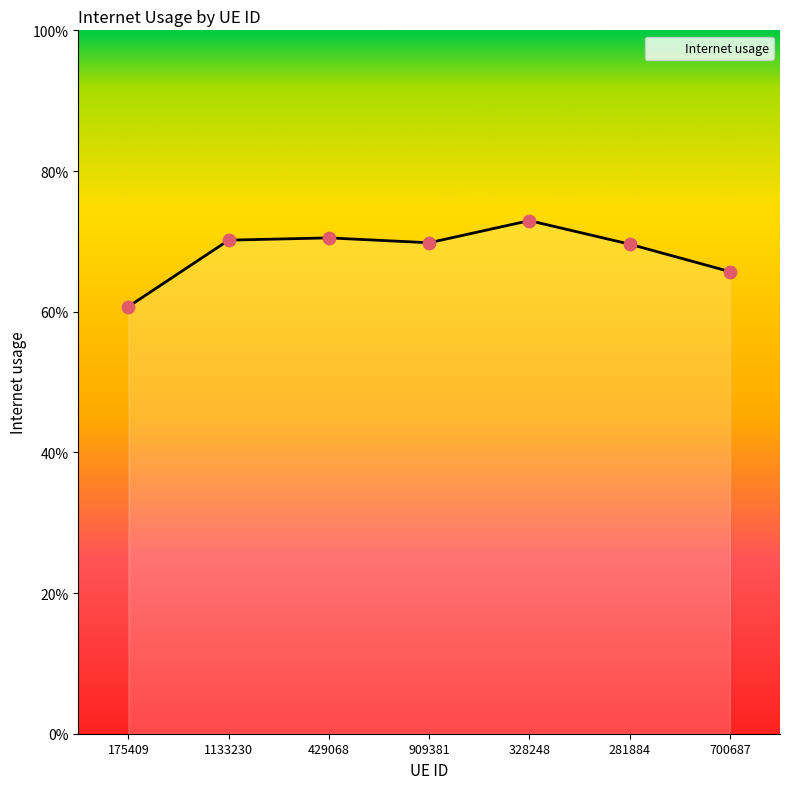

Between 700687 and 429068, which is larger?

429068